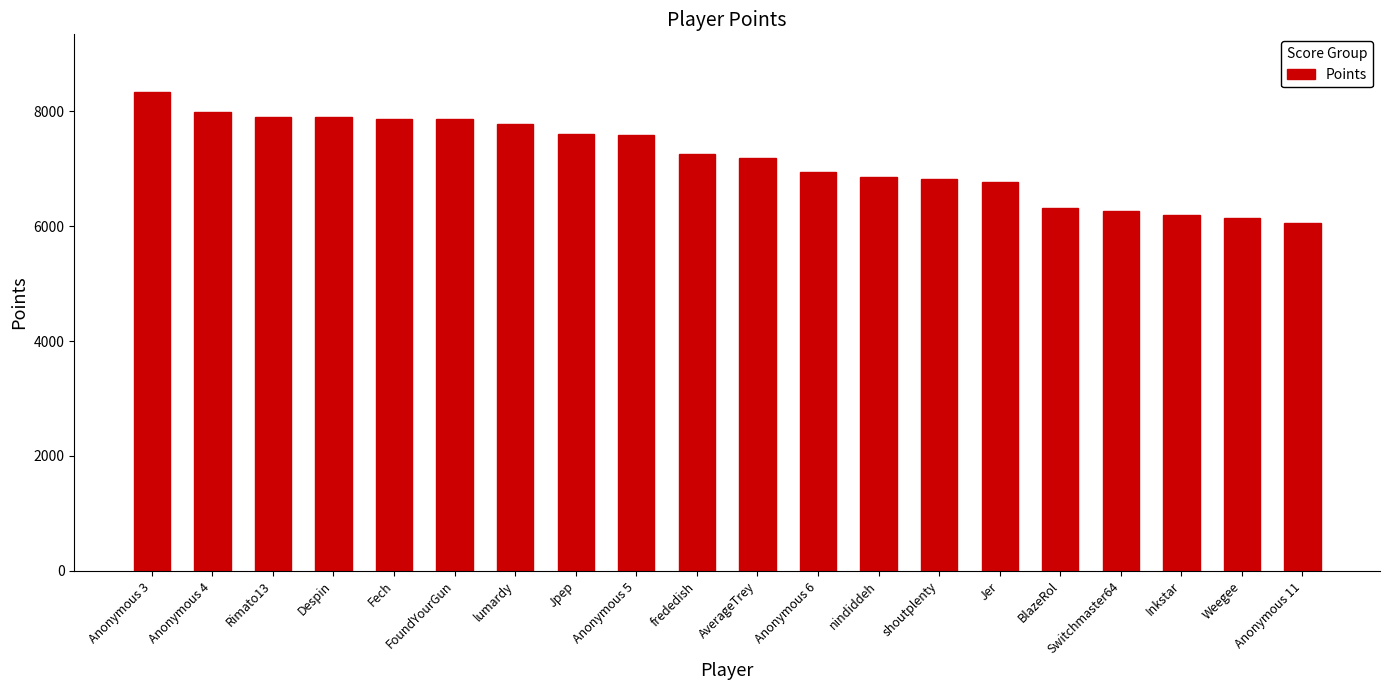

What is the ratio of the value at Anonymous 5 to the value at nindiddeh?

1.1